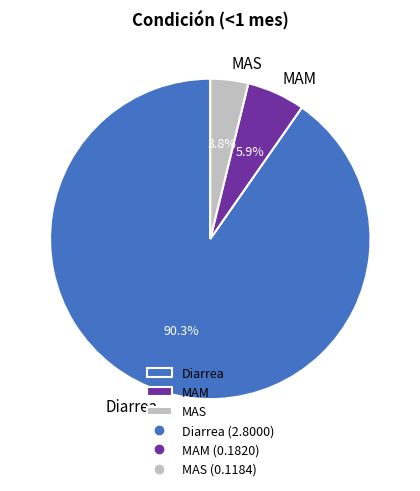

Count the number of slices in the pie.

3